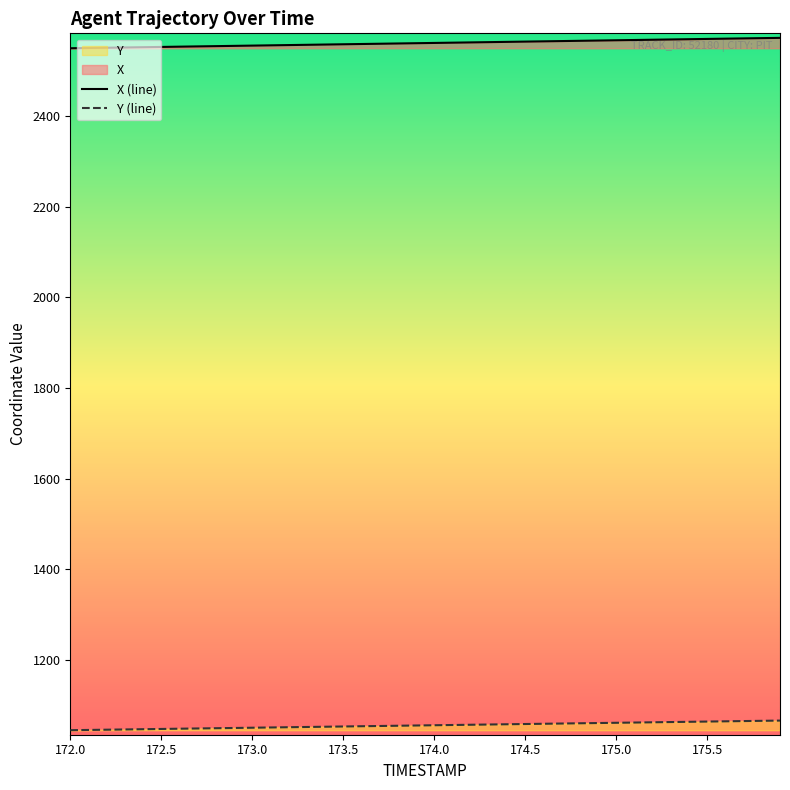

How many lines are shown in the chart?

2